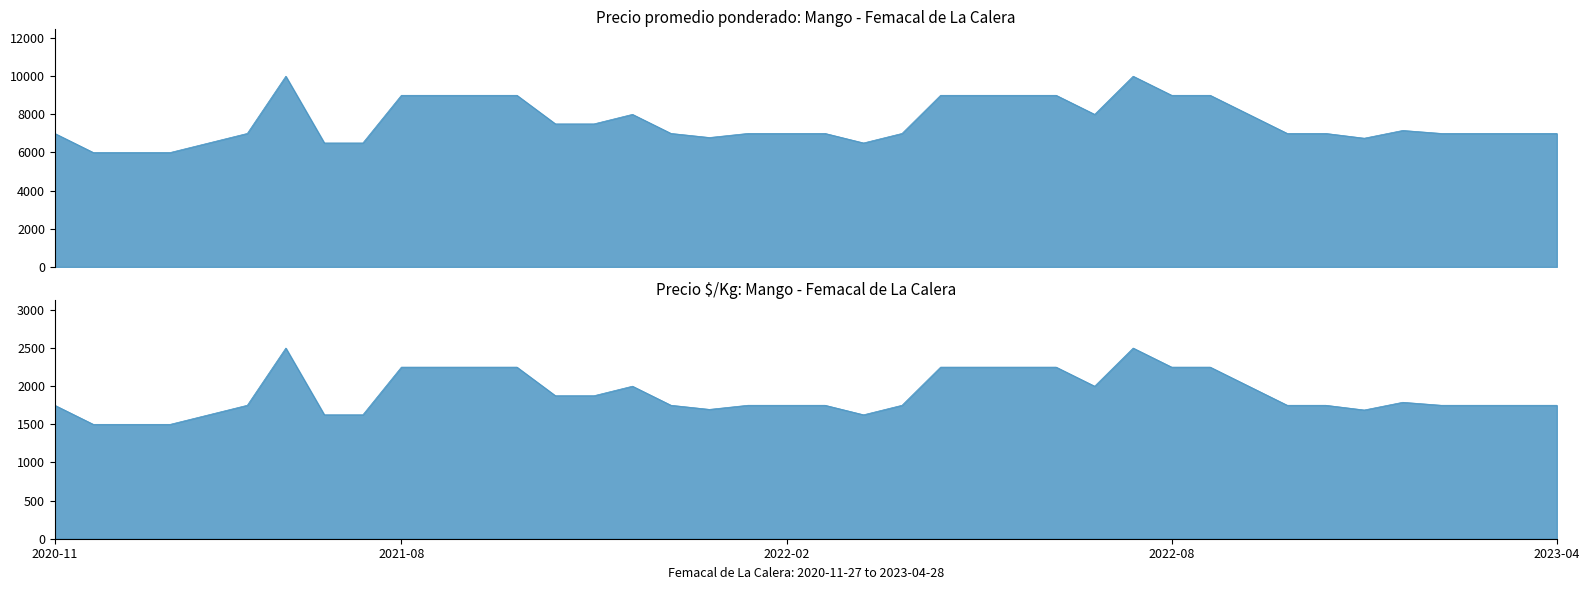

The Precio promedio ponderado series shows 9000 at 2021-08-24. True or false?

True